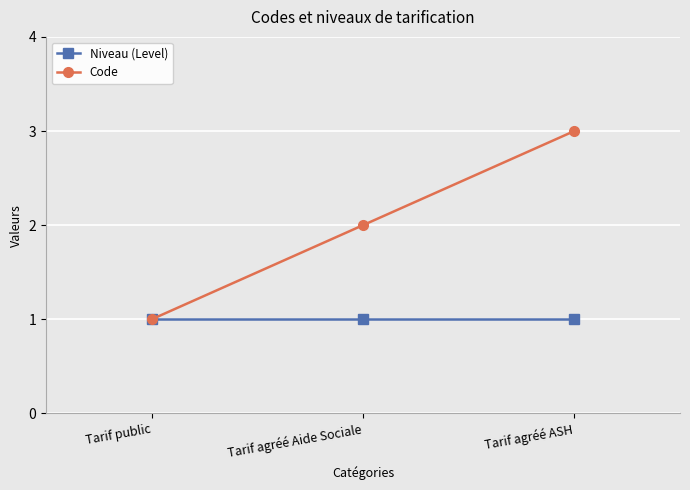

Reading right to left, list all the values displayed in this chart.

Niveau (Level): 1	1	1
Code: 3	2	1